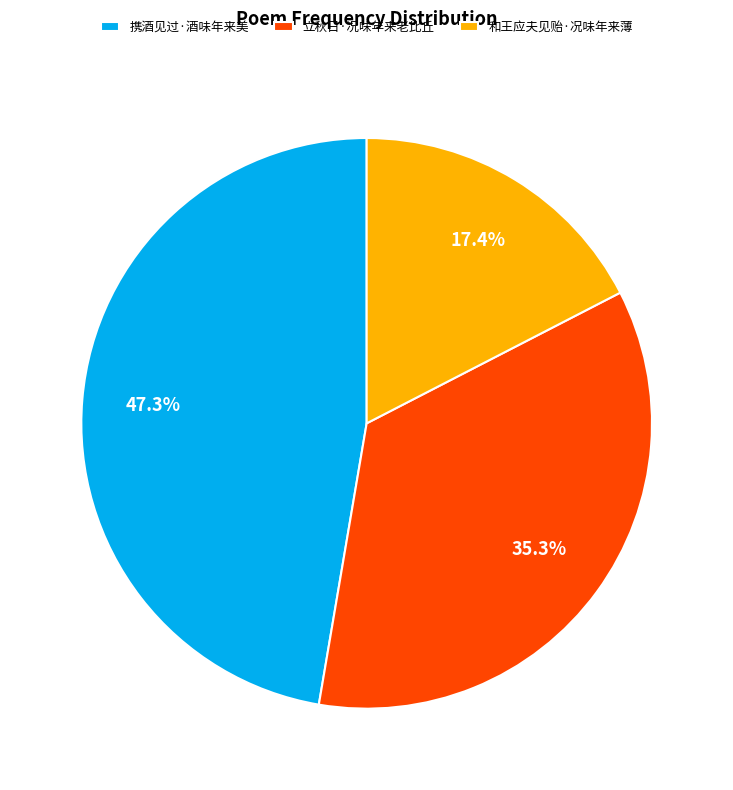

To the nearest percent, what is the difference between the largest and smallest slice percentages?

30%